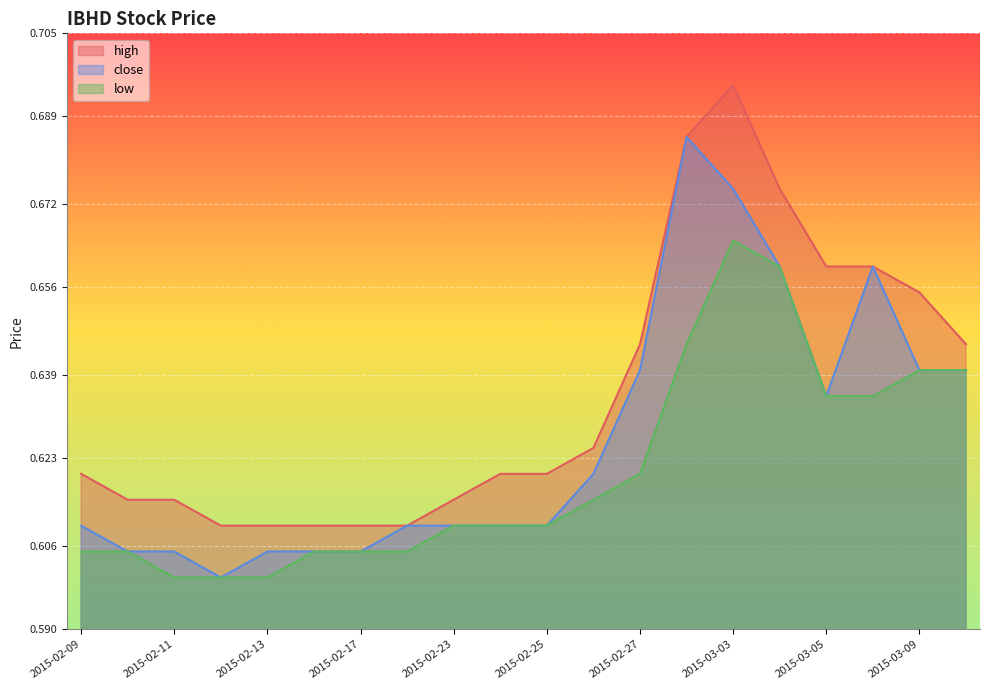

What is the difference between the maximum and second lowest values in the close series?

0.1